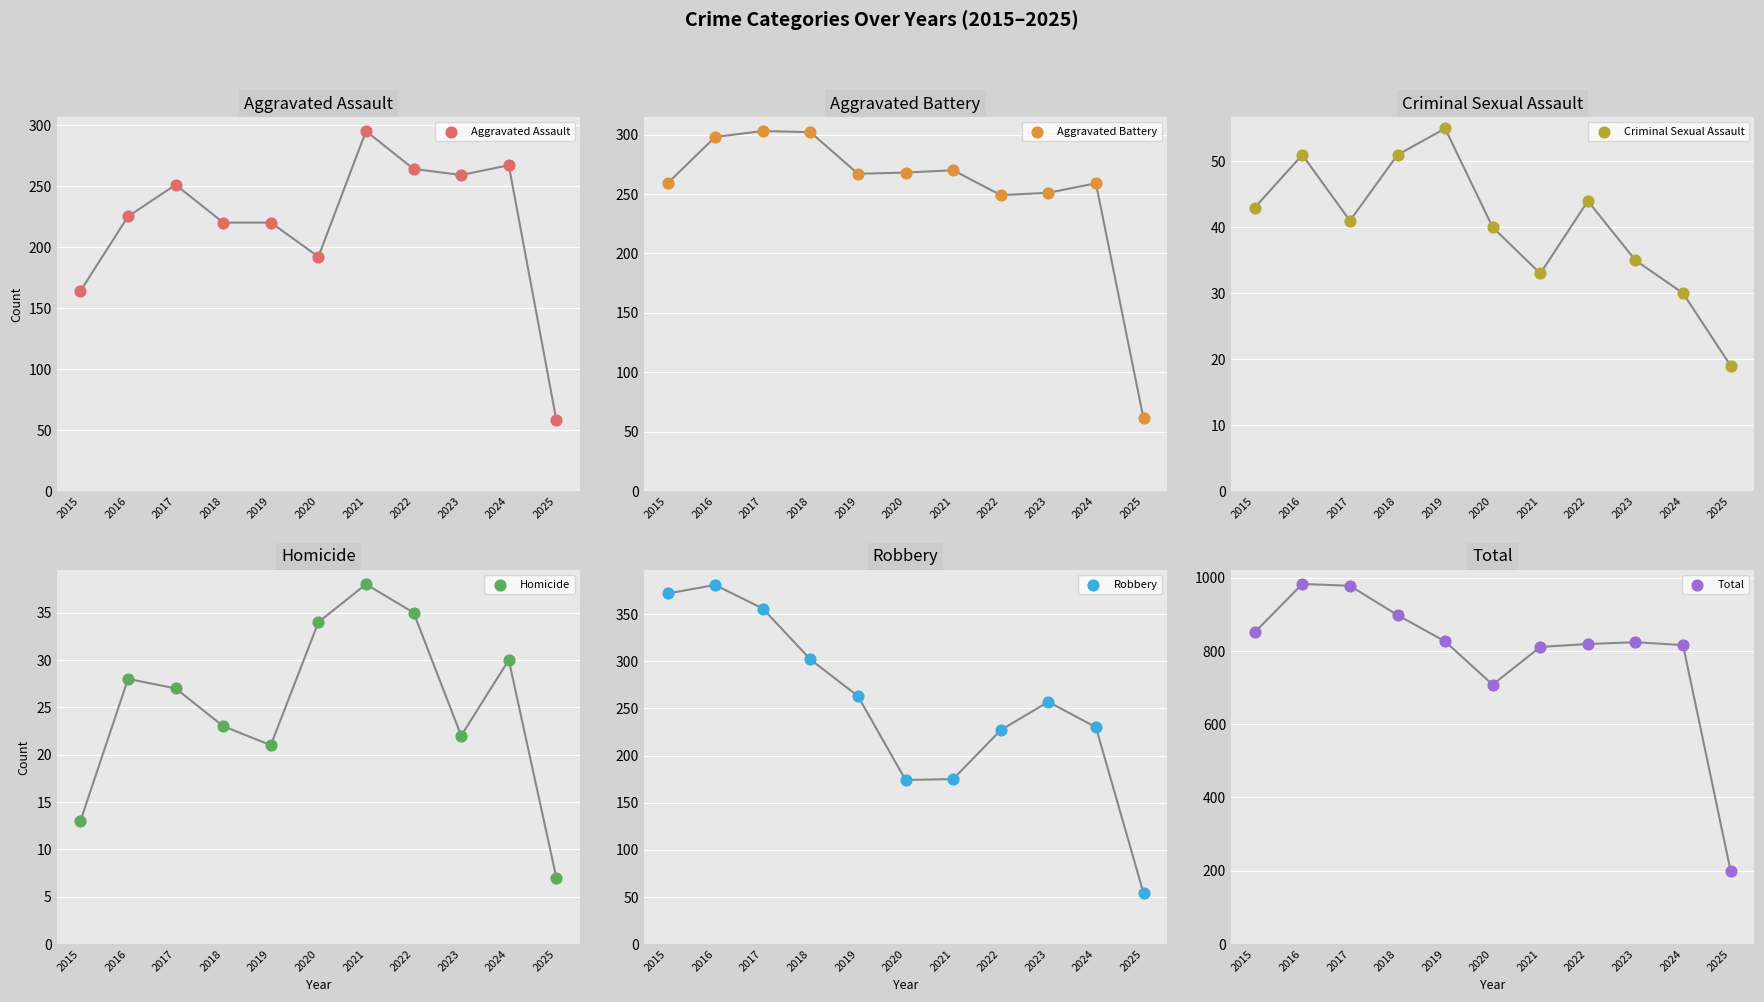

What are all the series names shown in the legend?

Aggravated Assault, Aggravated Battery, Criminal Sexual Assault, Homicide, Robbery, Total